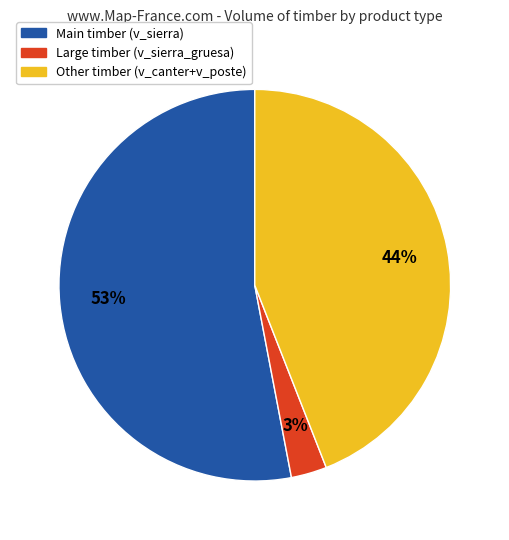

What is the largest slice in the pie chart?

Main timber (v_sierra)